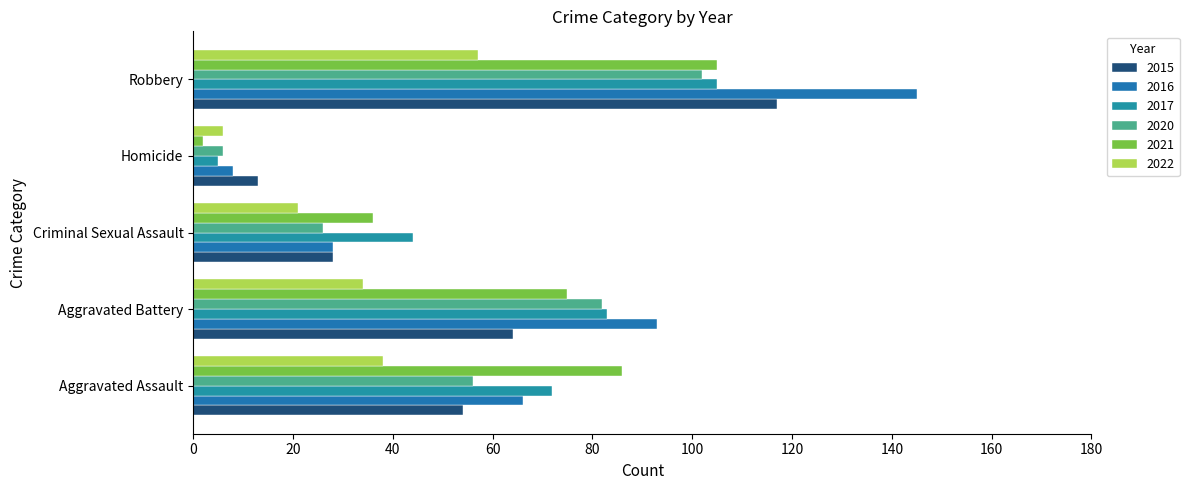

The value of 2016 at Homicide is 11. True or false?

False